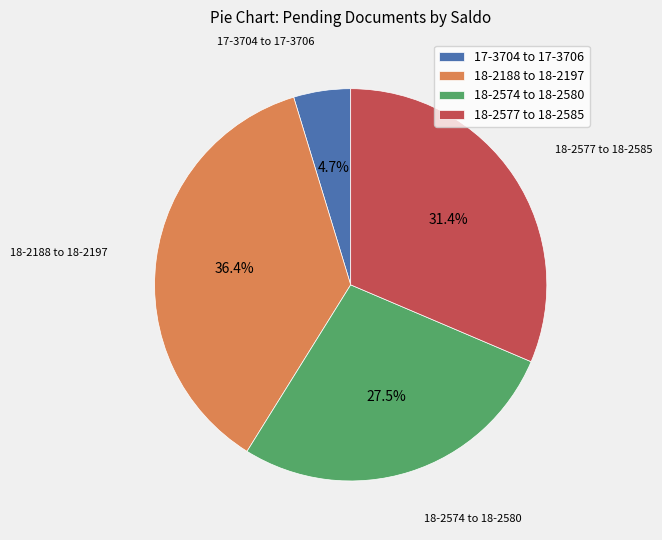

Rank the categories by value from highest to lowest.

18-2188 to 18-2197, 18-2577 to 18-2585, 18-2574 to 18-2580, 17-3704 to 17-3706